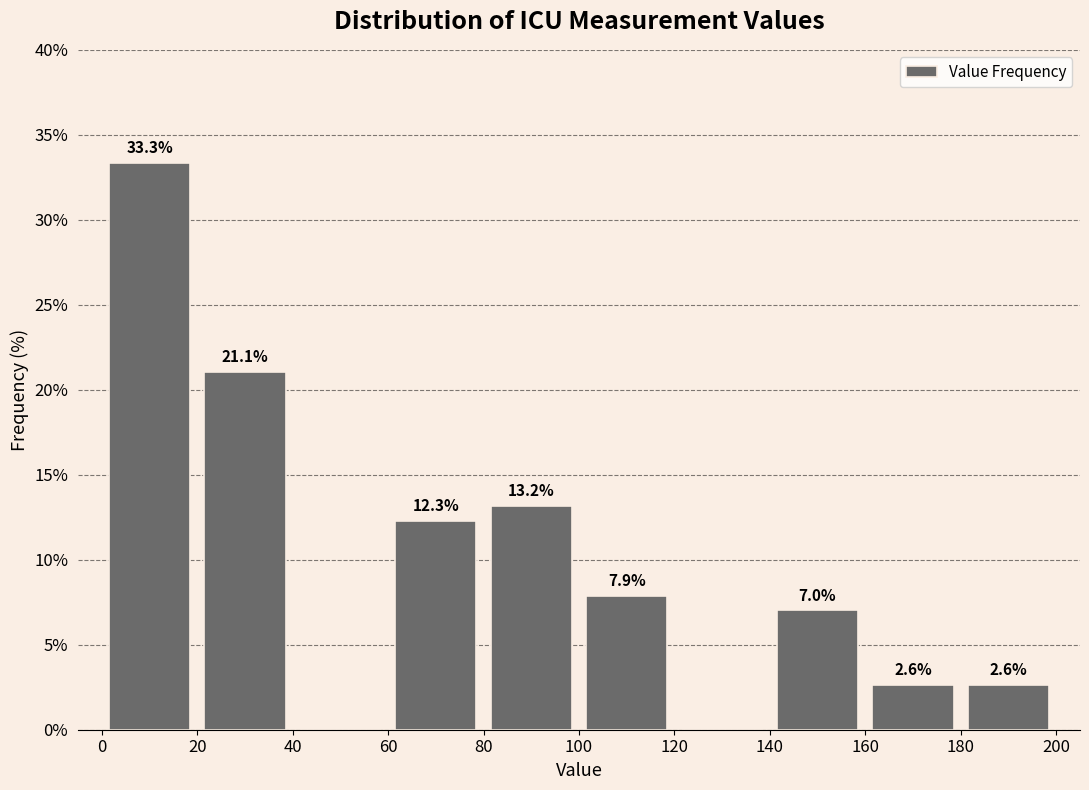

Over which range of the x-axis is the bar tallest?

0 to 20